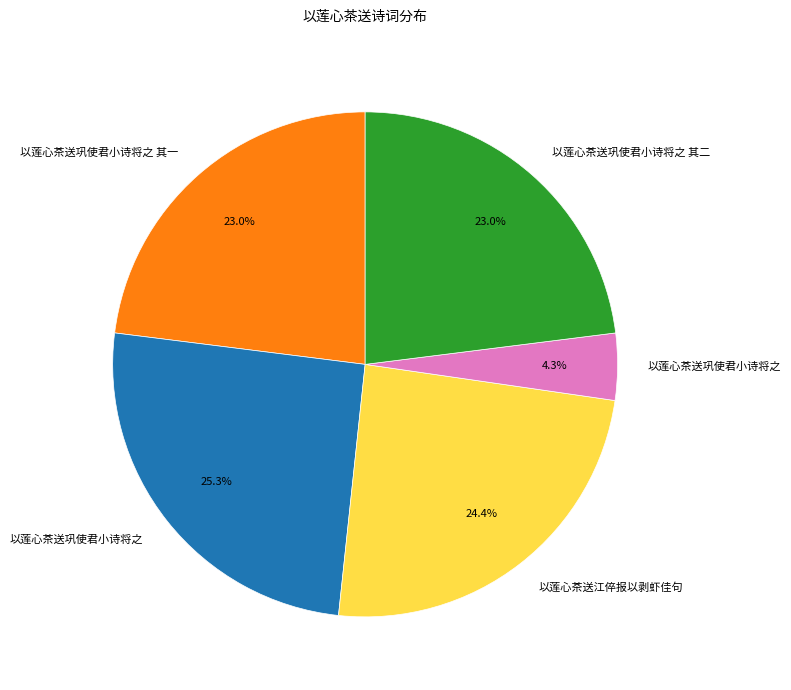

Does any single category account for the majority?

No